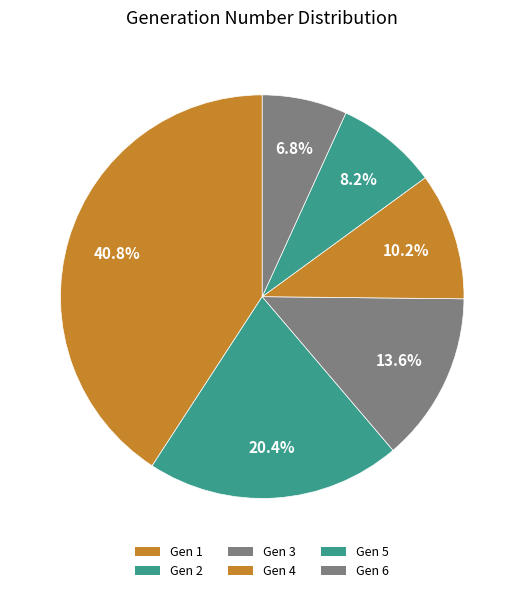

Count the number of slices in the pie.

6